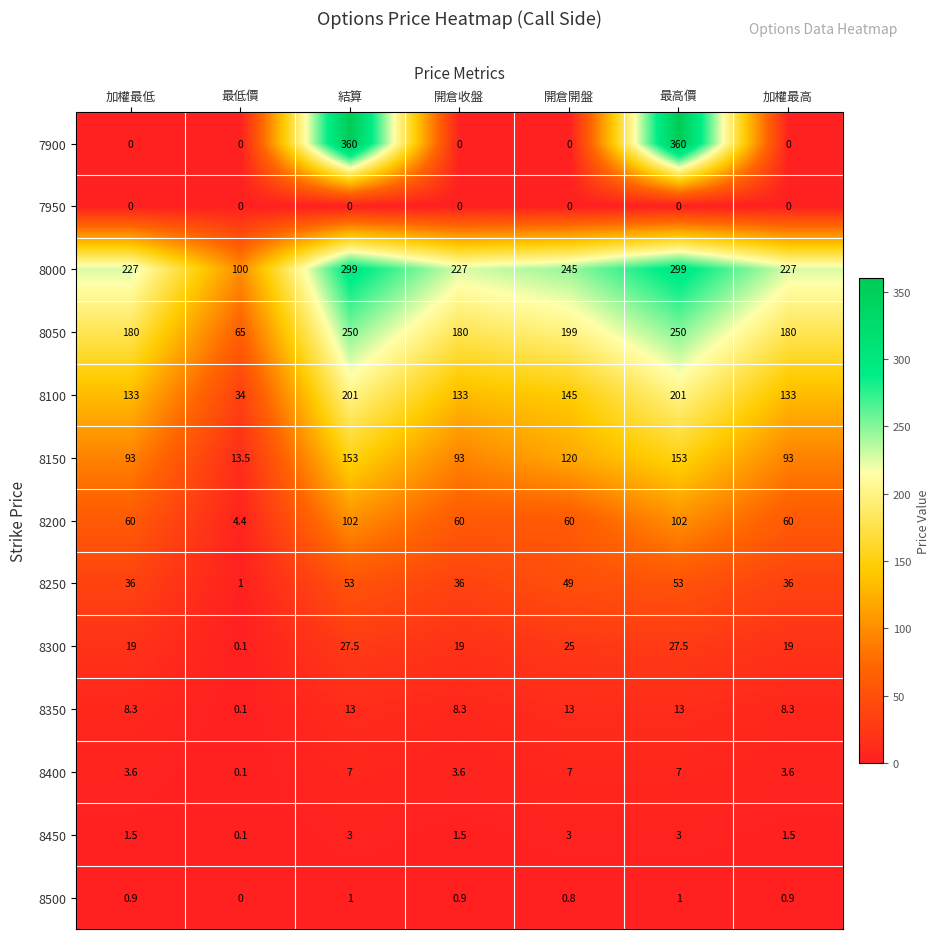

What is the sum of the 7900 values at 開倉開盤 and 結算?

360.0